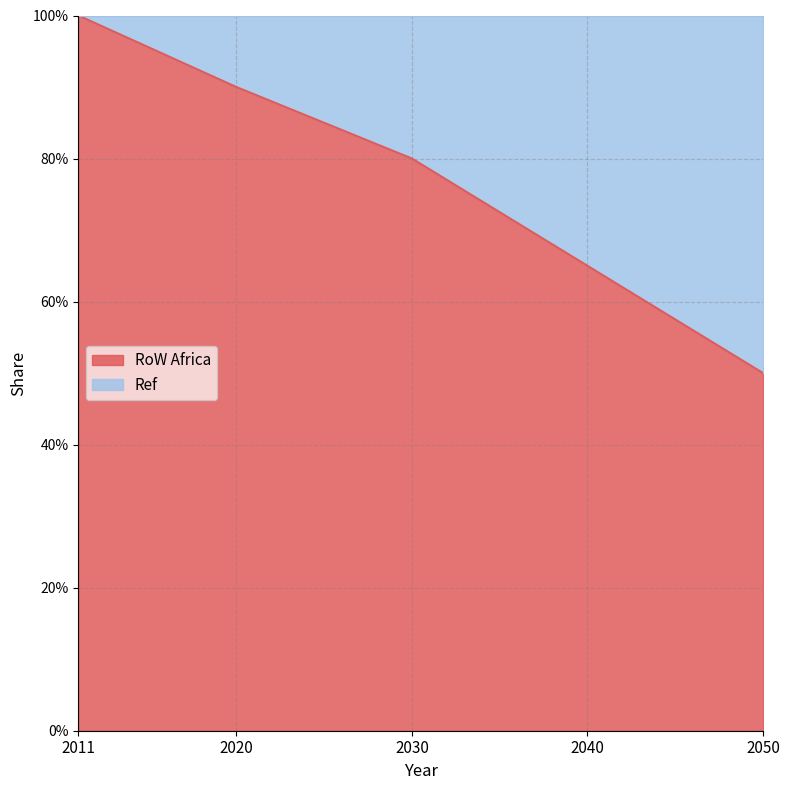

The chart shows a value of 0.4 at 2040. True or false?

False